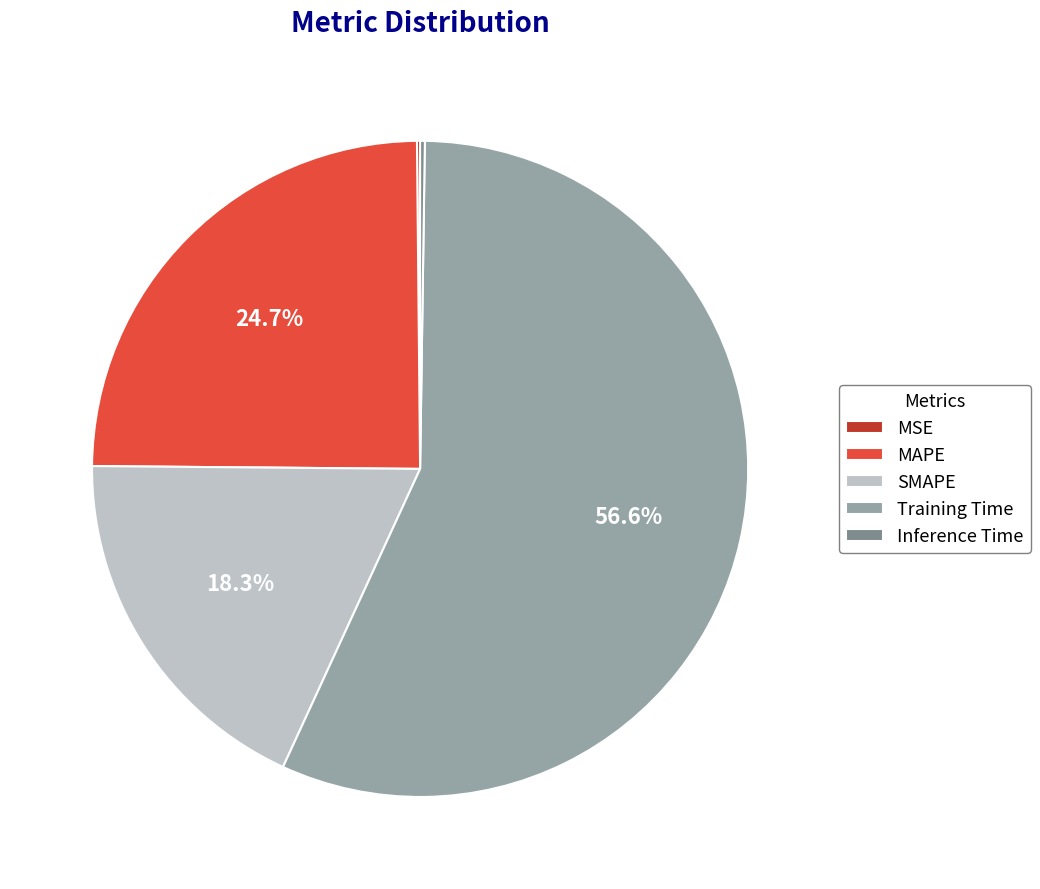

What is the total percentage of SMAPE and MAPE?

43.0%